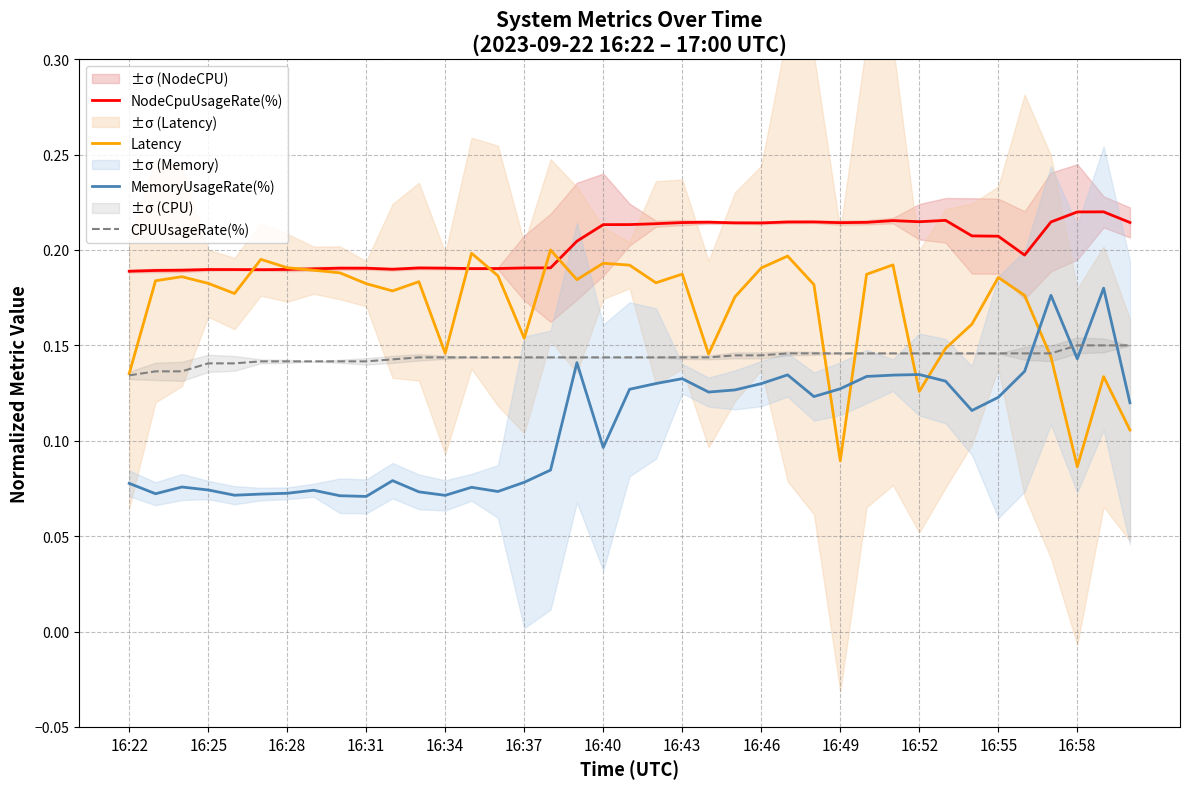

The NodeCpuUsageRate(%) series shows 0.3 at 16:37. True or false?

False